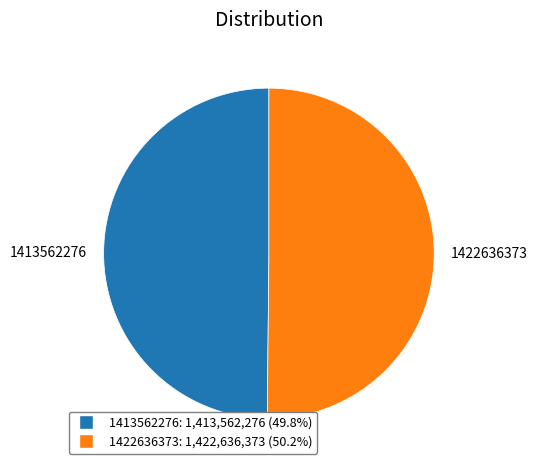

Do 1413562276: 1,413,562,276 (49.8%) and 1422636373: 1,422,636,373 (50.2%) together represent more than half of the pie?

Yes